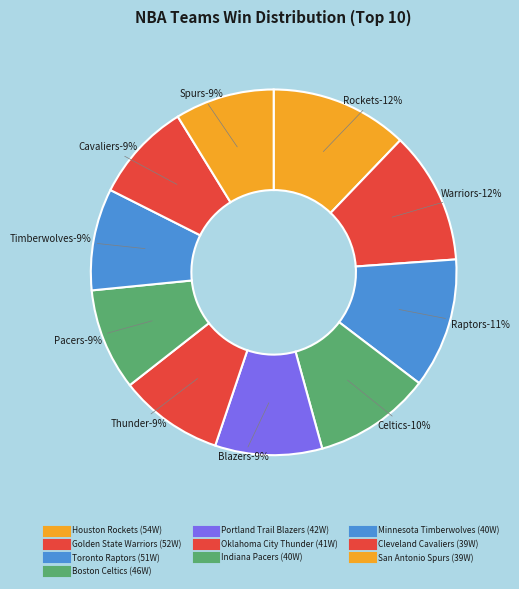

Is there a majority slice in this chart?

No